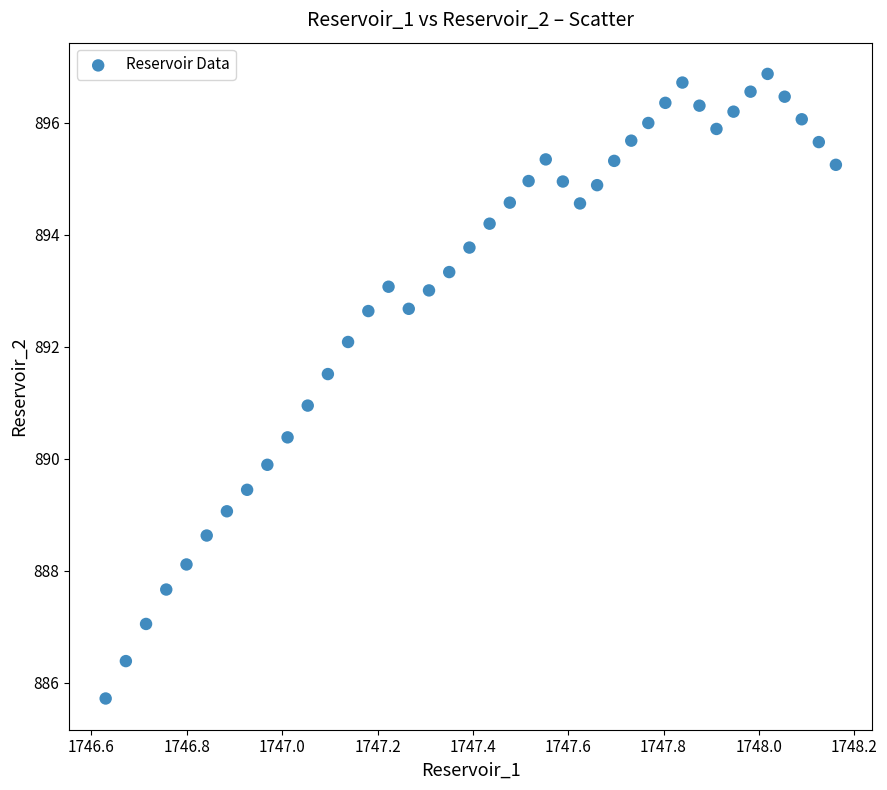

What is the range of Y values (max minus min)?

11.2